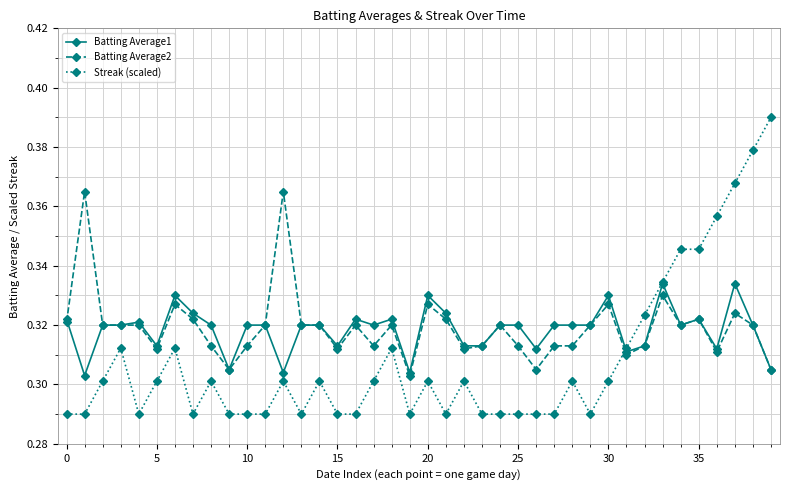

At how many categories does at least one series exceed 0?

40